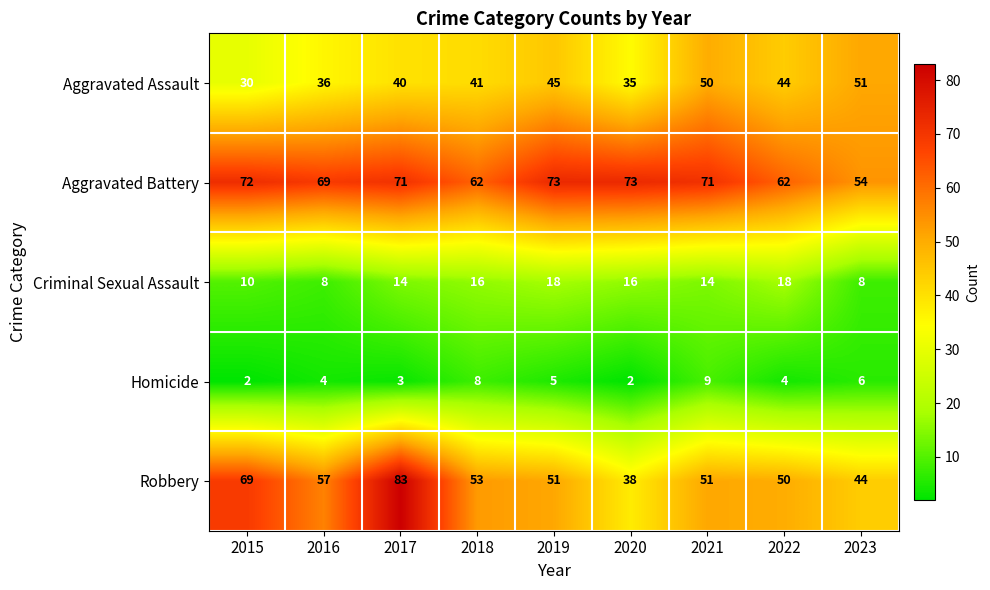

Which label corresponds to the largest value in the chart?

2017